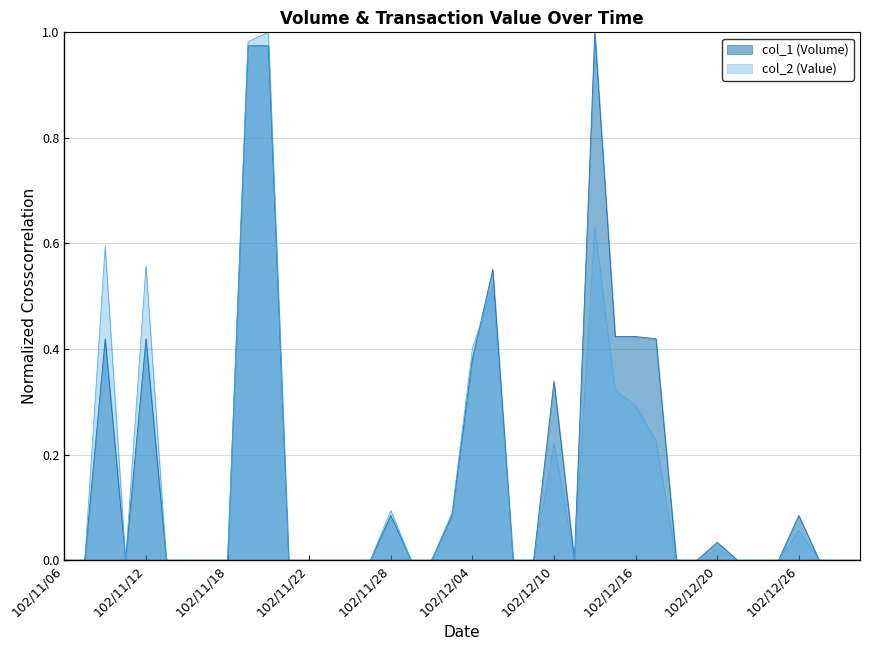

What is the average value of the col_1 (Volume) series?

0.2